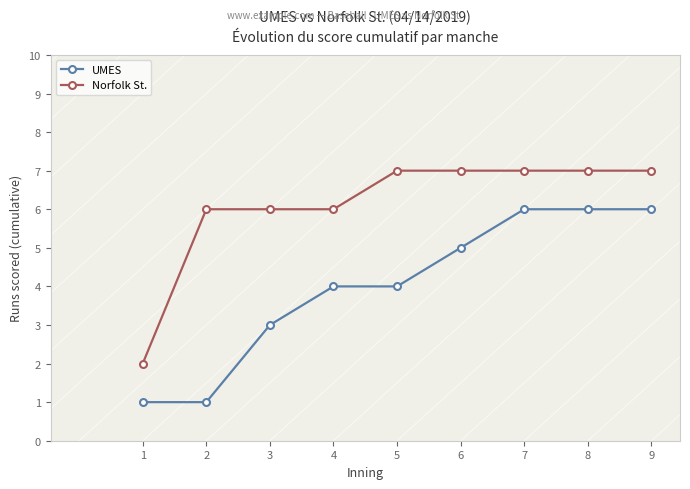

What is the maximum value for UMES?

6